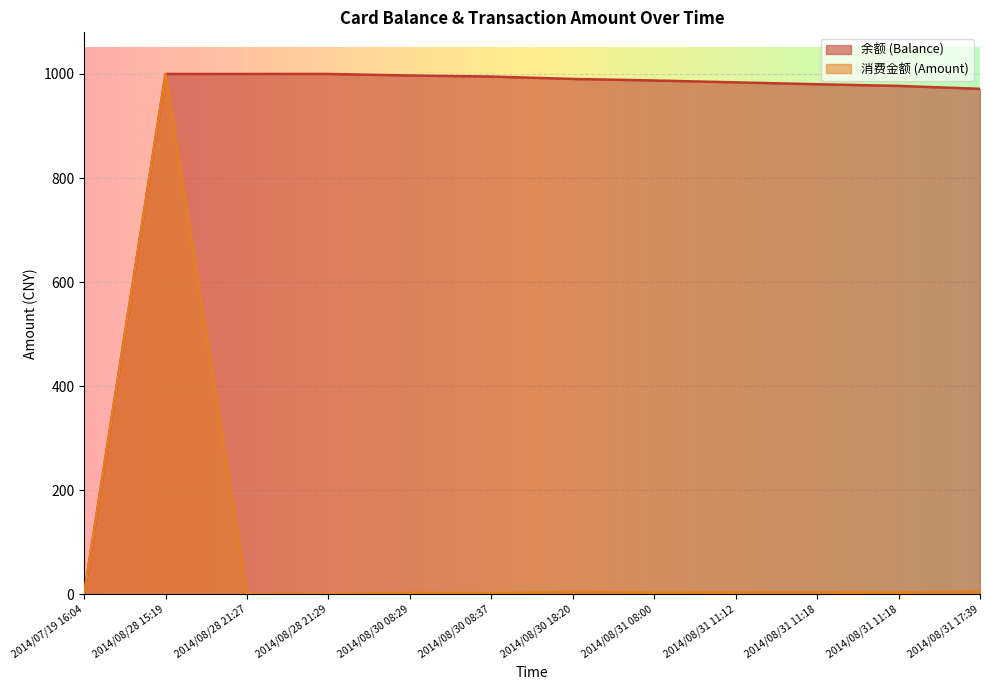

What is the label of the 8th point from the right?

2014/08/30 08:29